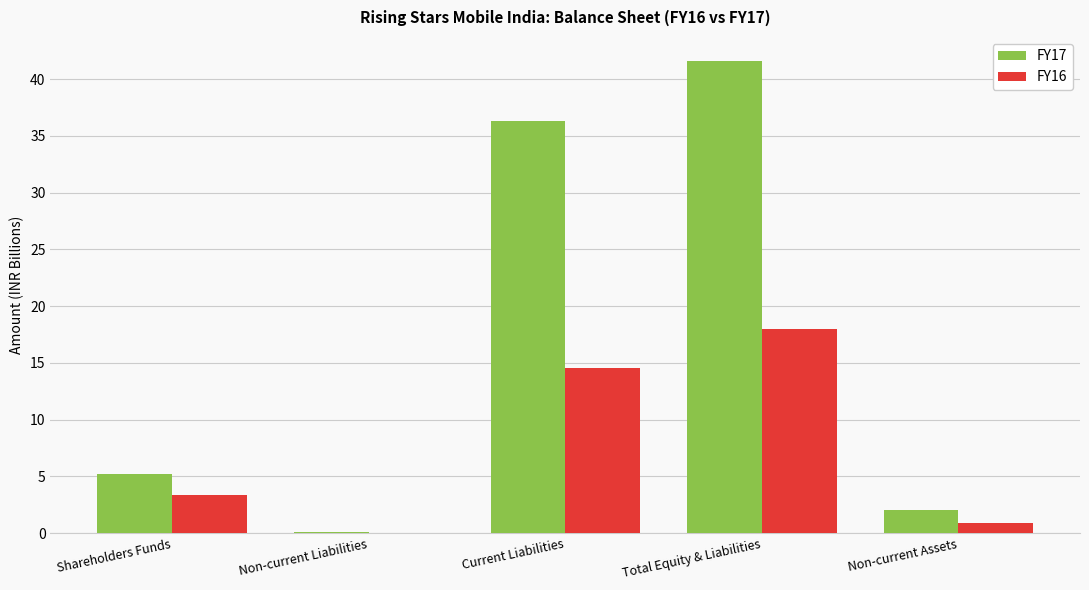

The FY17 series shows 41.6 at Total Equity & Liabilities. True or false?

True